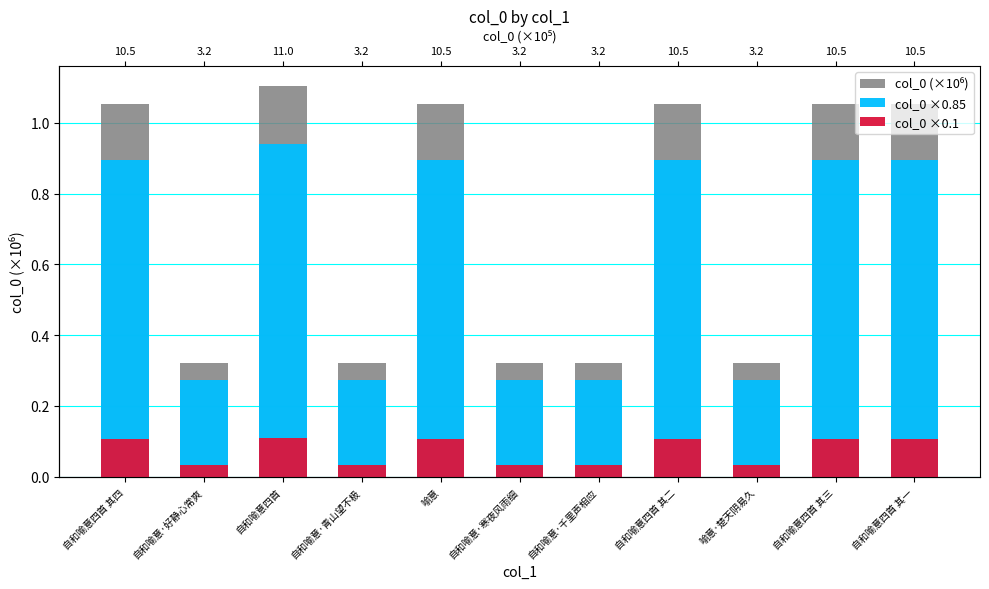

Is the value of col_0 ×0.1 at 自和喻意·寒夜风雨细 greater than the value of col_0 ×0.85 at 自和喻意四首?

No